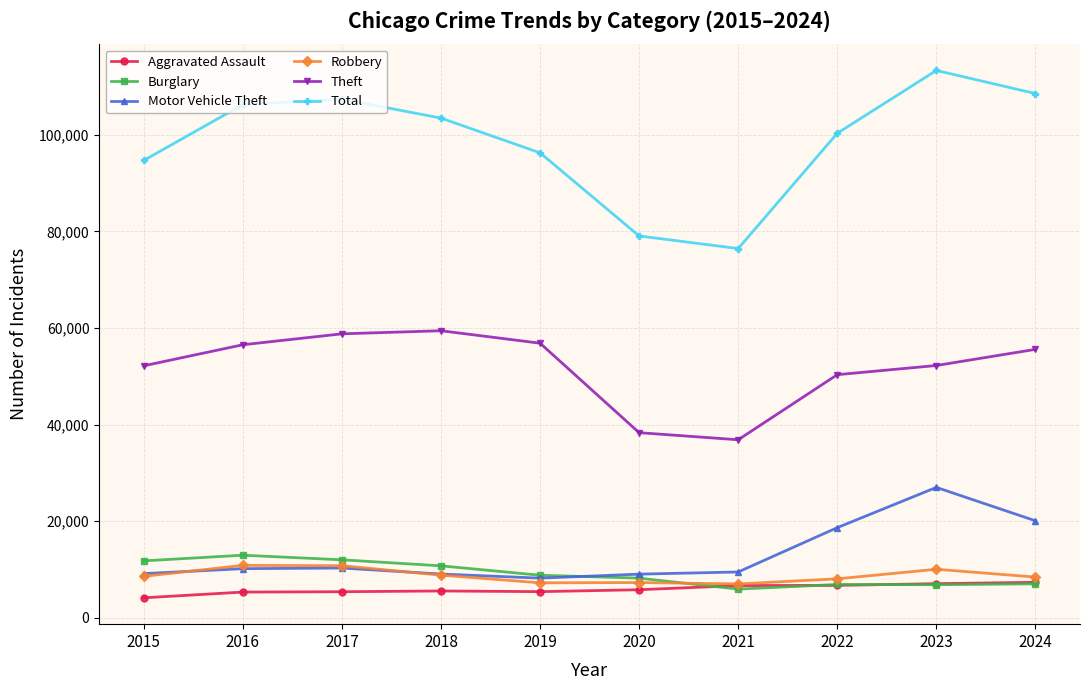

The value of Burglary at 2018 is 15172. True or false?

False